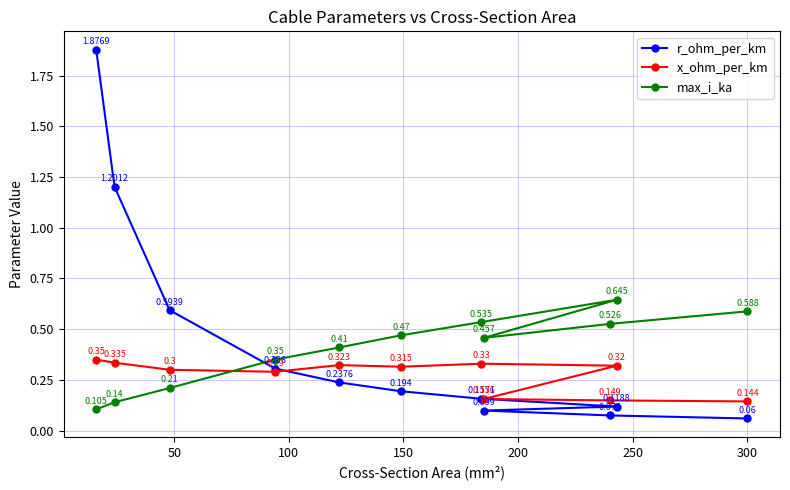

List the series in order of their overall mean, highest first.

r_ohm_per_km, max_i_ka, x_ohm_per_km